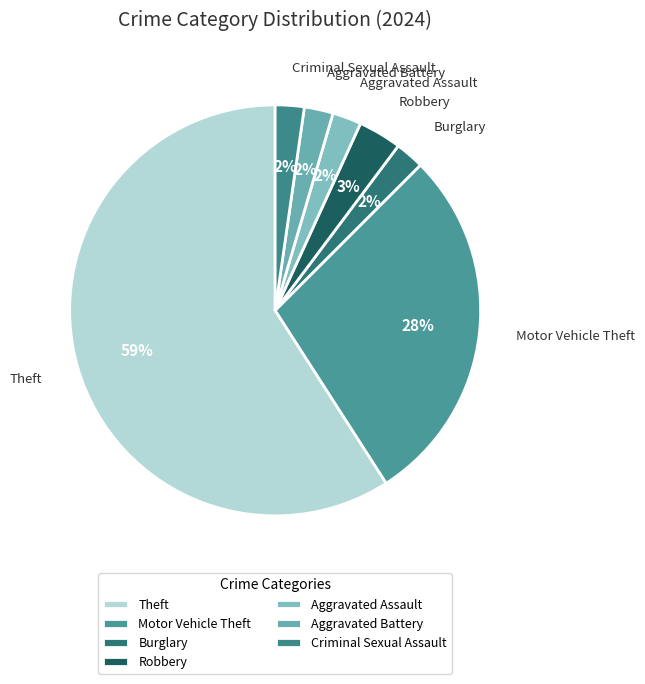

The Aggravated Battery slice represents 12% of the pie. True or false?

False